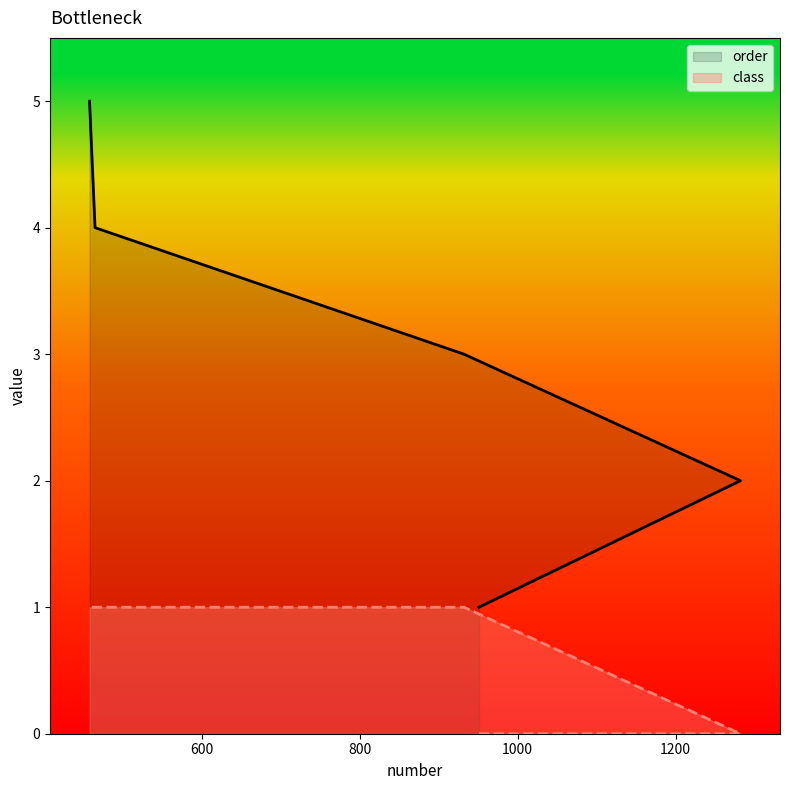

How many lines are shown in the chart?

2